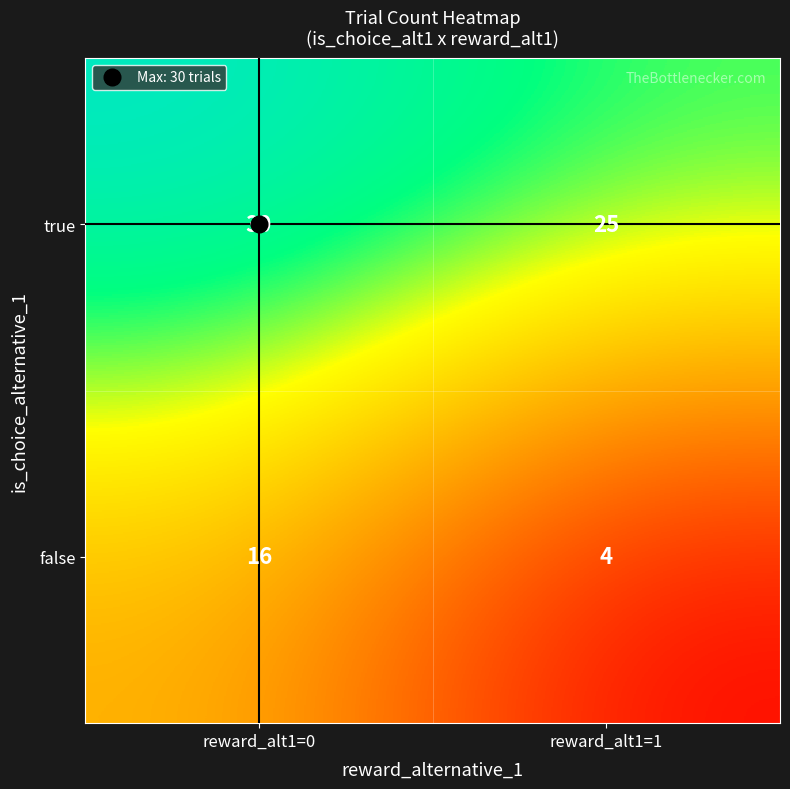

At reward_alt1=1, list the series in order from largest to smallest.

true, false